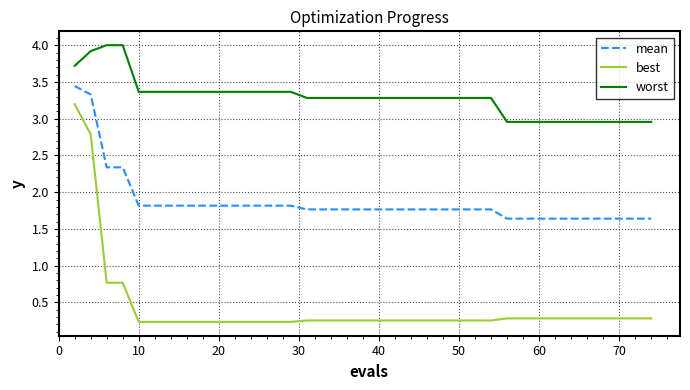

What is the sum of all mean values?

74.2